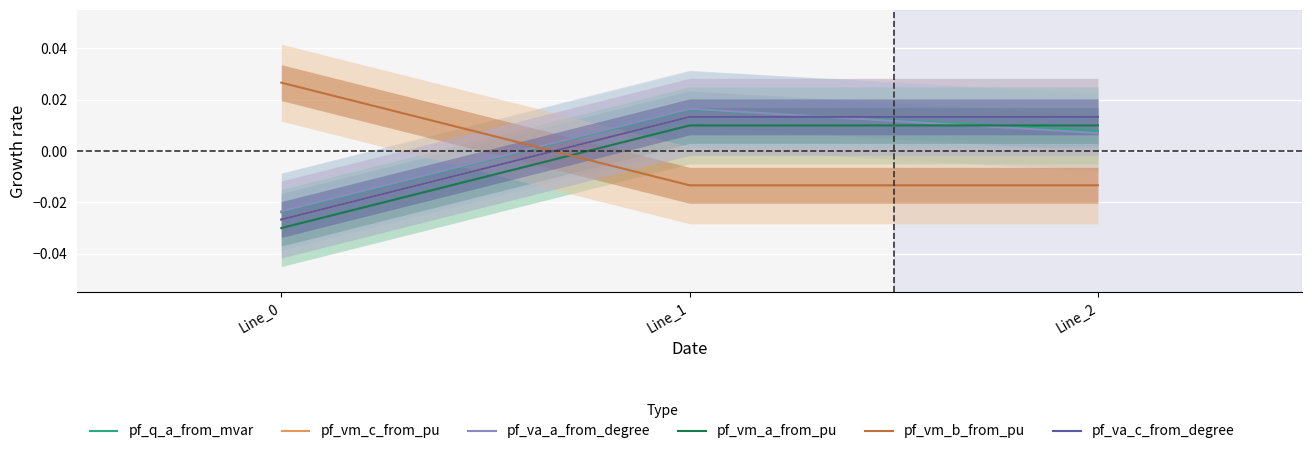

Is the value of pf_vm_a_from_pu at Line_1 greater than the value of pf_q_a_from_mvar at Line_0?

Yes